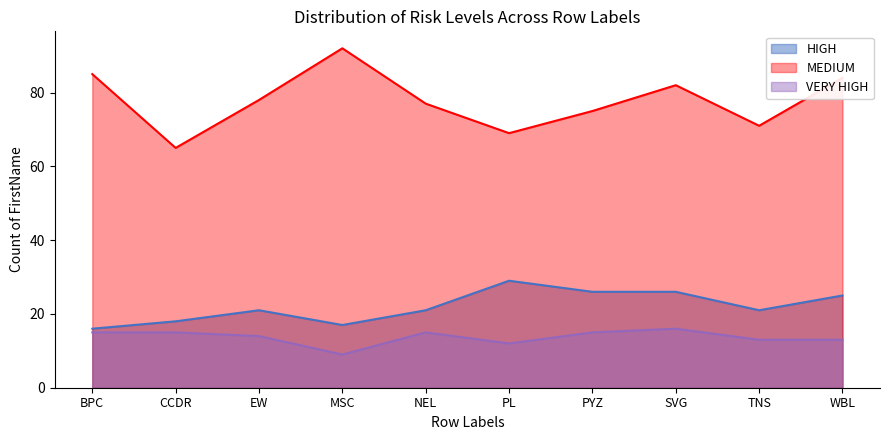

Which series has the largest total across all categories?

MEDIUM